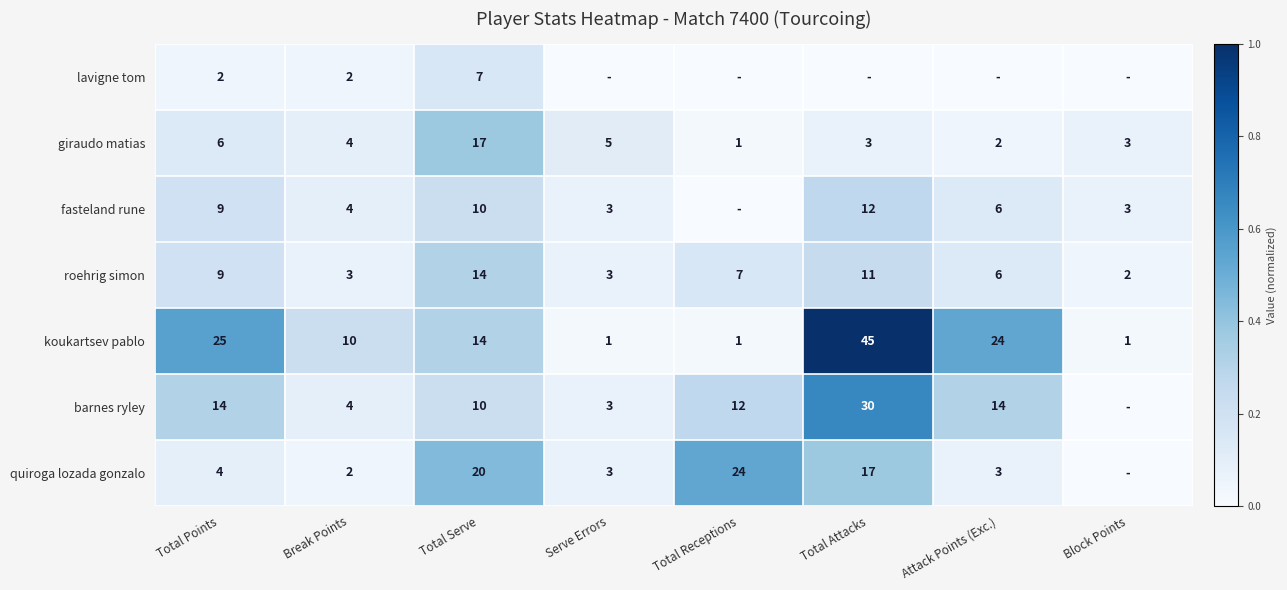

At which label does roehrig simon reach its peak?

Total Serve